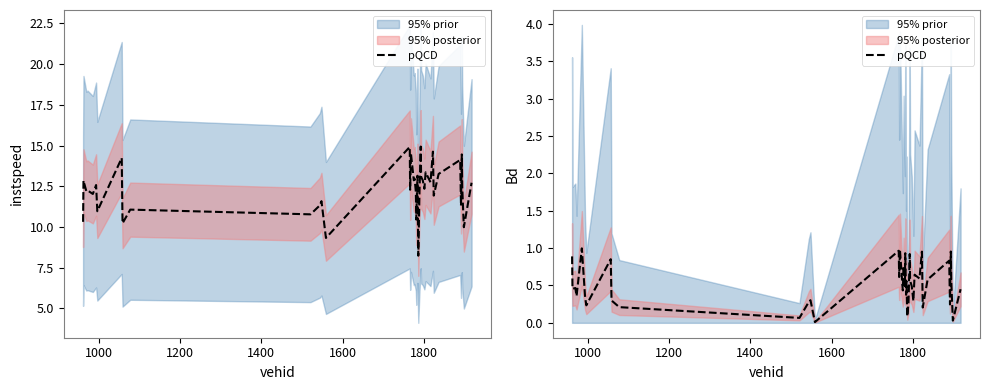

What is the difference between the second highest and second lowest values?

0.9